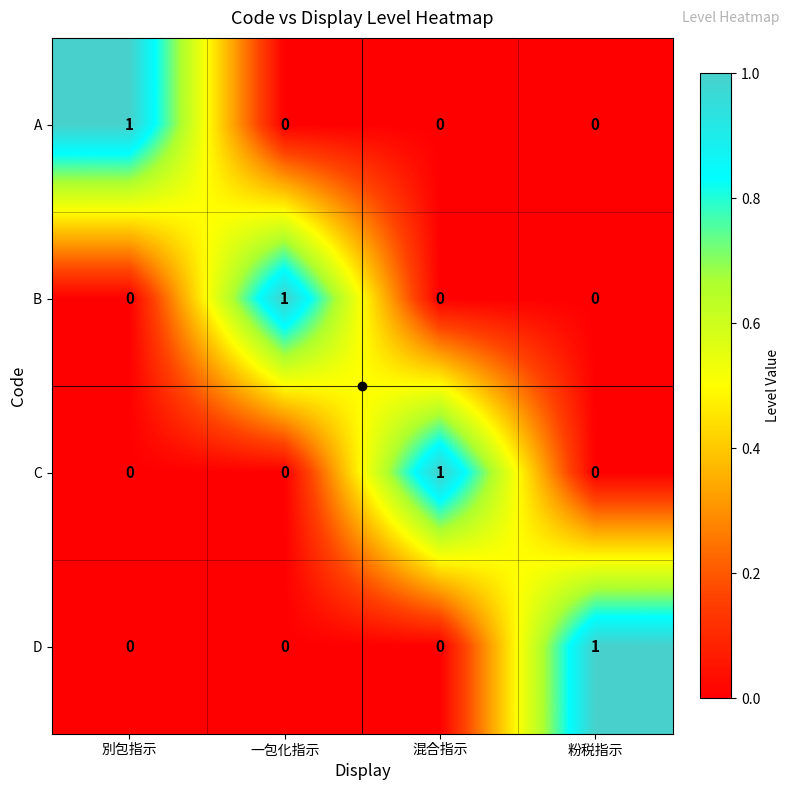

How many C values are between 0 and 1?

4